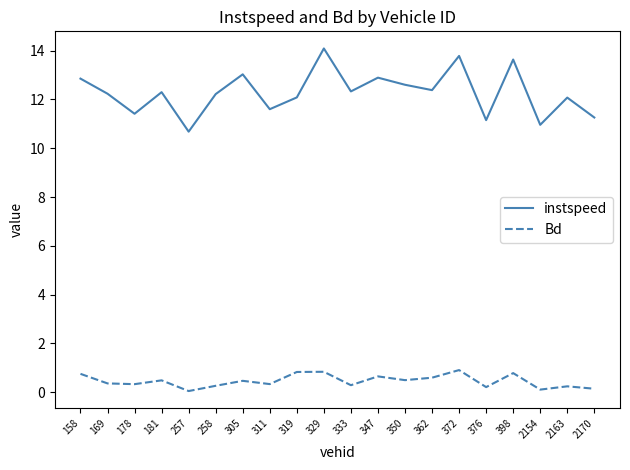

True or false: instspeed and Bd cross at least once.

False